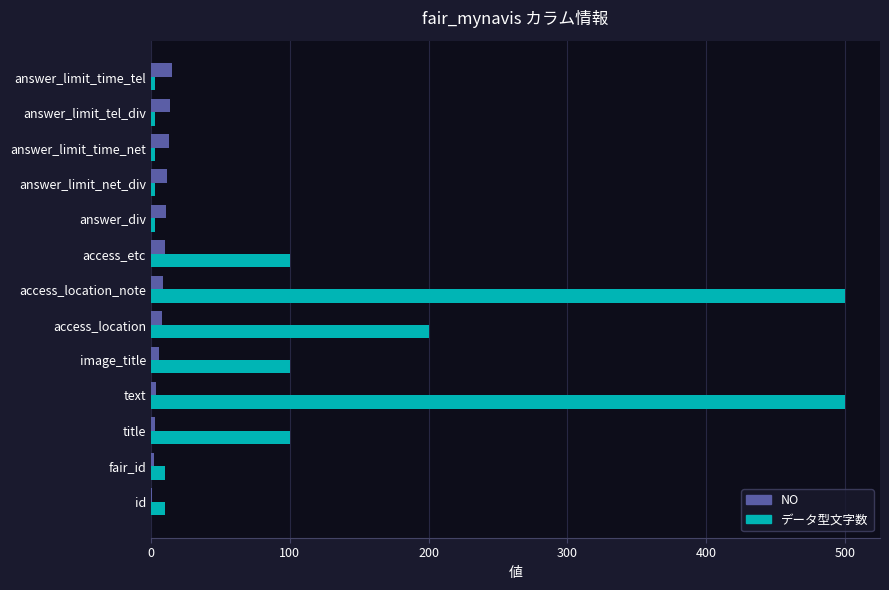

The value of データ型文字数 at title is 52. True or false?

False